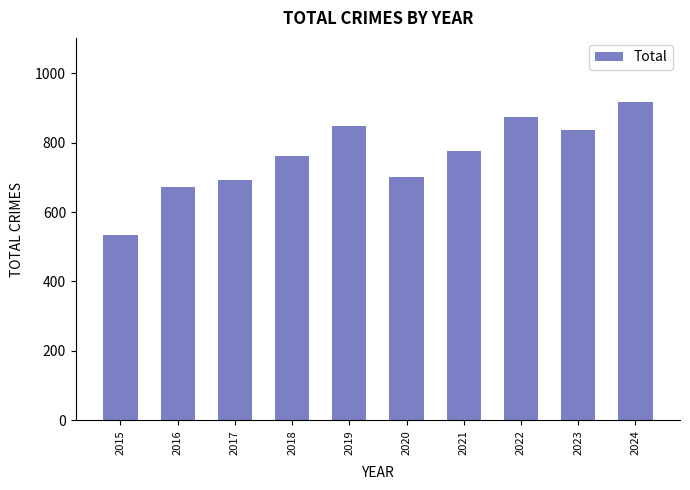

What is the sum of all values?

7611